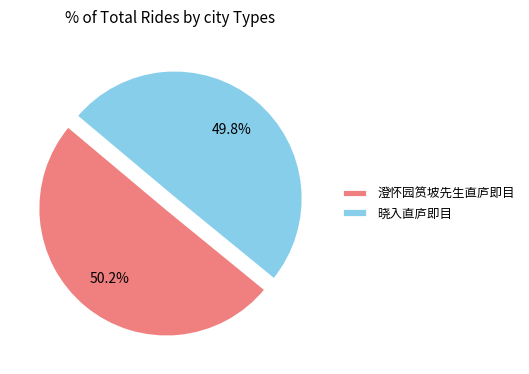

What is the ratio of the value at 晓入直庐即目 to the value at 澄怀园筼坡先生直庐即目?

1.0